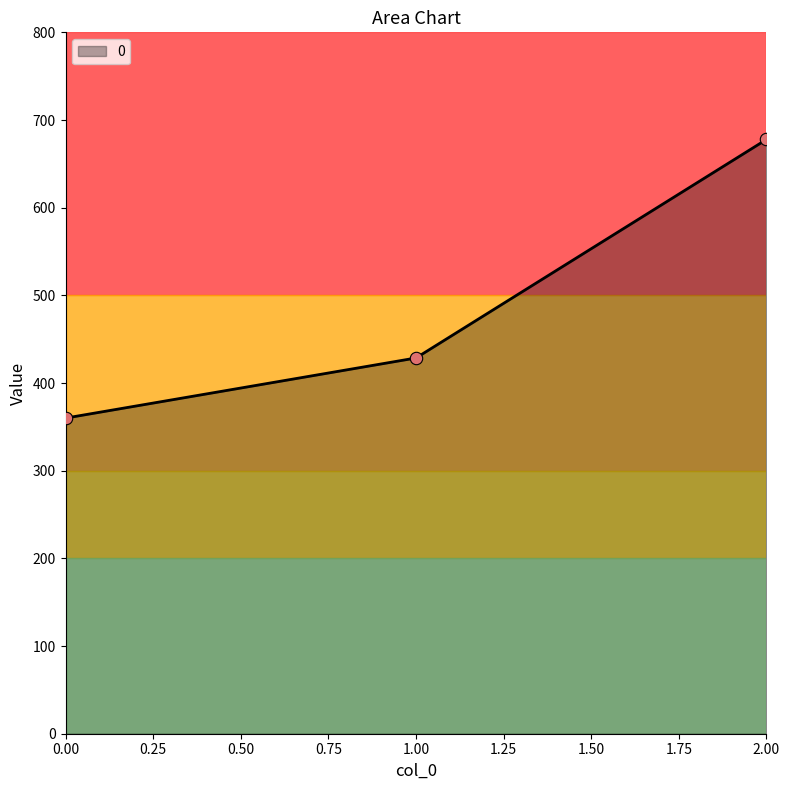

What is the change in value from 0.00 to 1.00?

+68.6